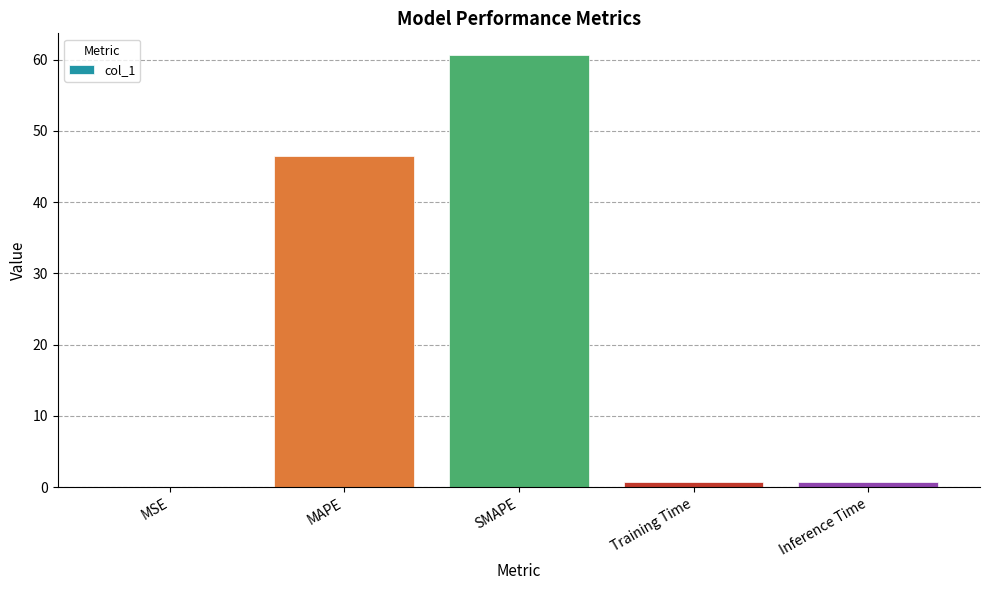

What is the approximate value at SMAPE?

60.7